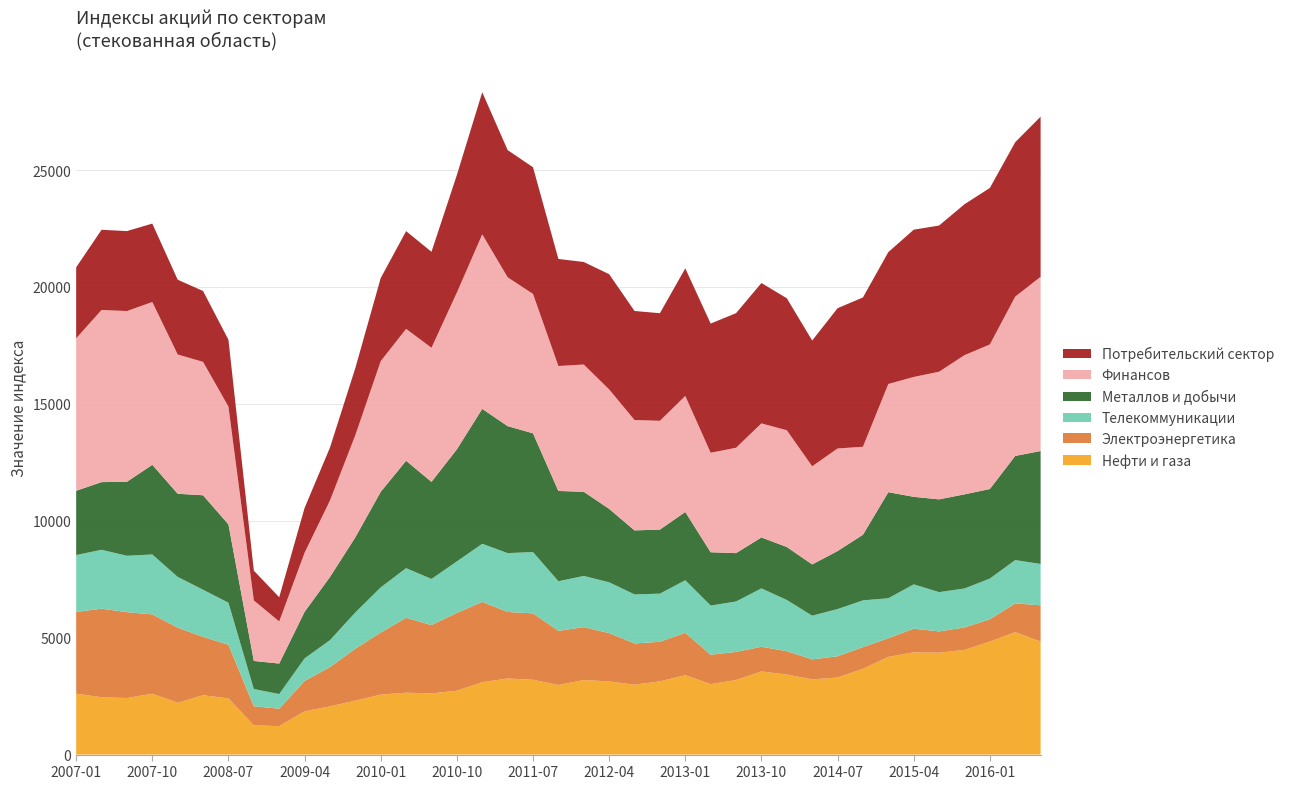

Reading left to right, transcribe all the data shown in this chart.

Нефти и газа: 2007-01=2606.1	2007-04=2450.0	2007-07=2418.8	2007-10=2602.6	2008-01=2216.8	2008-04=2537.9	2008-07=2405.3	2008-10=1247.5	2009-01=1218.2	2009-04=1852.4	2009-07=2059.8	2009-10=2307.1	2010-01=2567.1	2010-04=2645.7	2010-07=2615.5	2010-10=2731.3	2011-01=3096.8	2011-04=3253.6	2011-07=3200.2	2011-10=2977.9	2012-01=3187.8	2012-04=3129.0	2012-07=2988.0	2012-10=3132.2	2013-01=3396.2	2013-04=3012.8	2013-07=3190.1	2013-10=3555.4	2014-01=3422.9	2014-04=3216.8	2014-07=3295.7	2014-10=3672.0	2015-01=4176.8	2015-04=4372.4	2015-07=4358.2	2015-10=4478.2	2016-01=4834.4	2016-04=5237.2	2016-07=4834.5
Электроэнергетика: 2007-01=3493.1	2007-04=3790.5	2007-07=3672.9	2007-10=3392.8	2008-01=3210.4	2008-04=2497.0	2008-07=2289.7	2008-10=818.7	2009-01=744.0	2009-04=1296.8	2009-07=1681.2	2009-10=2221.9	2010-01=2652.9	2010-04=3204.3	2010-07=2924.1	2010-10=3326.1	2011-01=3434.0	2011-04=2845.3	2011-07=2838.9	2011-10=2315.0	2012-01=2262.4	2012-04=2066.7	2012-07=1764.0	2012-10=1691.5	2013-01=1813.3	2013-04=1256.8	2013-07=1201.0	2013-10=1056.4	2014-01=1000.4	2014-04=854.2	2014-07=909.1	2014-10=924.0	2015-01=797.8	2015-04=1013.2	2015-07=909.1	2015-10=957.5	2016-01=954.5	2016-04=1228.3	2016-07=1550.1
Телекоммуникации: 2007-01=2434.6	2007-04=2518.3	2007-07=2410.2	2007-10=2563.7	2008-01=2172.2	2008-04=2015.5	2008-07=1799.0	2008-10=737.1	2009-01=626.5	2009-04=964.8	2009-07=1153.1	2009-10=1550.8	2010-01=1930.9	2010-04=2123.0	2010-07=1972.9	2010-10=2204.1	2011-01=2485.1	2011-04=2518.0	2011-07=2622.4	2011-10=2121.5	2012-01=2189.6	2012-04=2173.6	2012-07=2099.1	2012-10=2058.4	2013-01=2247.2	2013-04=2103.9	2013-07=2157.3	2013-10=2496.8	2014-01=2189.2	2014-04=1870.1	2014-07=2018.8	2014-10=1999.5	2015-01=1711.2	2015-04=1894.9	2015-07=1680.8	2015-10=1667.6	2016-01=1738.8	2016-04=1853.3	2016-07=1767.2
Металлов и добычи: 2007-01=2748.5	2007-04=2893.3	2007-07=3165.2	2007-10=3834.2	2008-01=3555.3	2008-04=4039.3	2008-07=3351.2	2008-10=1200.7	2009-01=1304.2	2009-04=1991.1	2009-07=2701.5	2009-10=3213.2	2010-01=4087.1	2010-04=4592.6	2010-07=4151.0	2010-10=4793.4	2011-01=5769.6	2011-04=5430.4	2011-07=5078.1	2011-10=3859.5	2012-01=3598.7	2012-04=3139.7	2012-07=2736.2	2012-10=2740.0	2013-01=2918.6	2013-04=2279.3	2013-07=2067.3	2013-10=2178.1	2014-01=2264.7	2014-04=2191.9	2014-07=2480.0	2014-10=2806.5	2015-01=4535.6	2015-04=3742.8	2015-07=3966.7	2015-10=4025.7	2016-01=3829.3	2016-04=4454.4	2016-07=4830.5
Финансов: 2007-01=6519.8	2007-04=7362.9	2007-07=7300.7	2007-10=6961.5	2008-01=5956.3	2008-04=5704.8	2008-07=5037.3	2008-10=2588.8	2009-01=1800.8	2009-04=2527.1	2009-07=3270.1	2009-10=4370.0	2010-01=5587.6	2010-04=5640.3	2010-07=5734.5	2010-10=6703.4	2011-01=7461.9	2011-04=6366.1	2011-07=5960.5	2011-10=5344.5	2012-01=5443.3	2012-04=5108.0	2012-07=4720.9	2012-10=4652.0	2013-01=4962.5	2013-04=4255.1	2013-07=4505.9	2013-10=4877.5	2014-01=4993.3	2014-04=4196.1	2014-07=4387.1	2014-10=3763.0	2015-01=4628.0	2015-04=5125.8	2015-07=5458.5	2015-10=5952.1	2016-01=6182.3	2016-04=6811.6	2016-07=7450.1
Потребительский сектор: 2007-01=3035.0	2007-04=3429.1	2007-07=3419.9	2007-10=3354.0	2008-01=3197.3	2008-04=3031.0	2008-07=2857.8	2008-10=1273.8	2009-01=1034.9	2009-04=1914.6	2009-07=2263.2	2009-10=2868.7	2010-01=3554.0	2010-04=4179.0	2010-07=4104.1	2010-10=5028.1	2011-01=6079.0	2011-04=5439.1	2011-07=5417.9	2011-10=4577.7	2012-01=4384.4	2012-04=4928.3	2012-07=4663.1	2012-10=4601.8	2013-01=5456.1	2013-04=5525.2	2013-07=5756.1	2013-10=6003.4	2014-01=5644.8	2014-04=5378.0	2014-07=5999.6	2014-10=6384.8	2015-01=5640.3	2015-04=6297.8	2015-07=6252.5	2015-10=6454.4	2016-01=6693.0	2016-04=6604.4	2016-07=6849.4